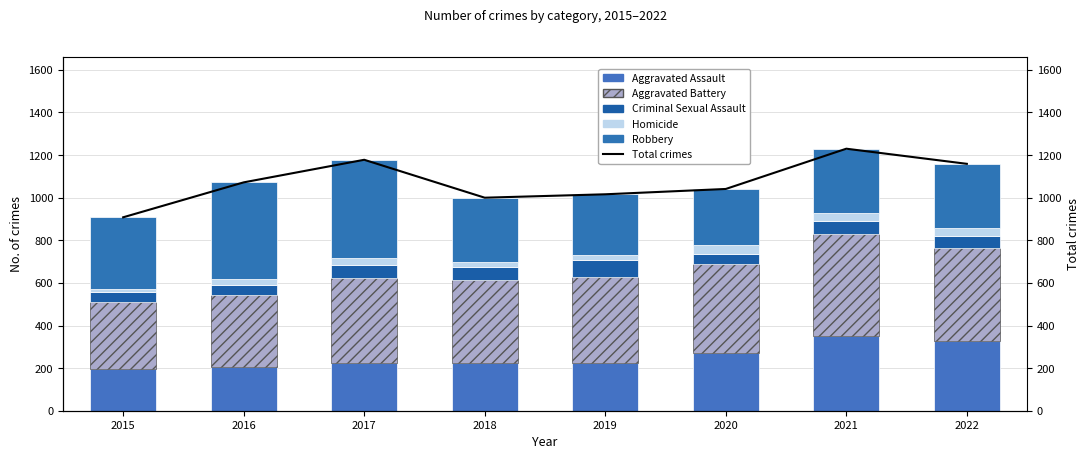

What is the total value across all series at 2020?

2082